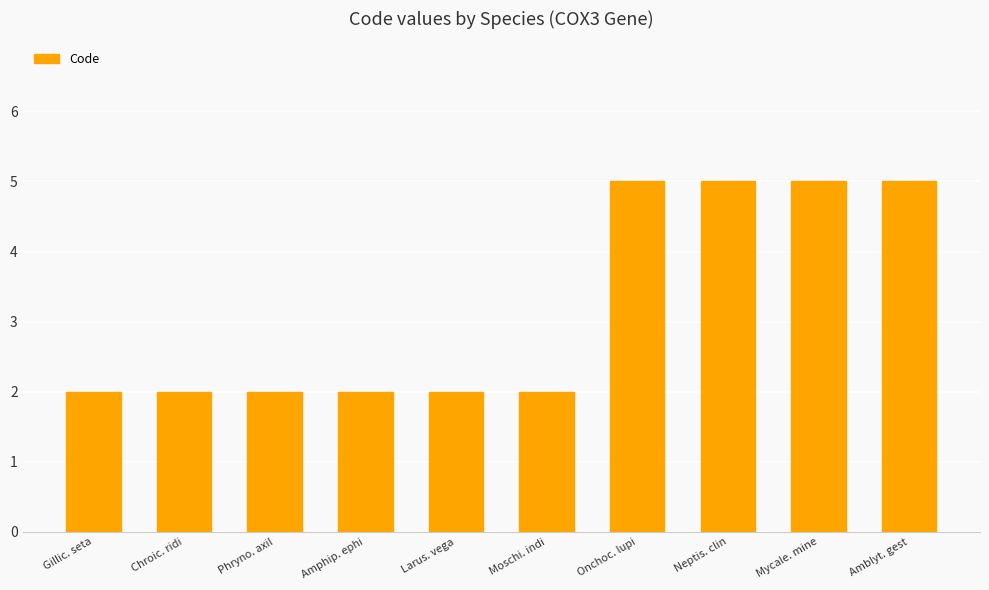

What is the label of the 4th bar from the right?

Onchoc. lupi